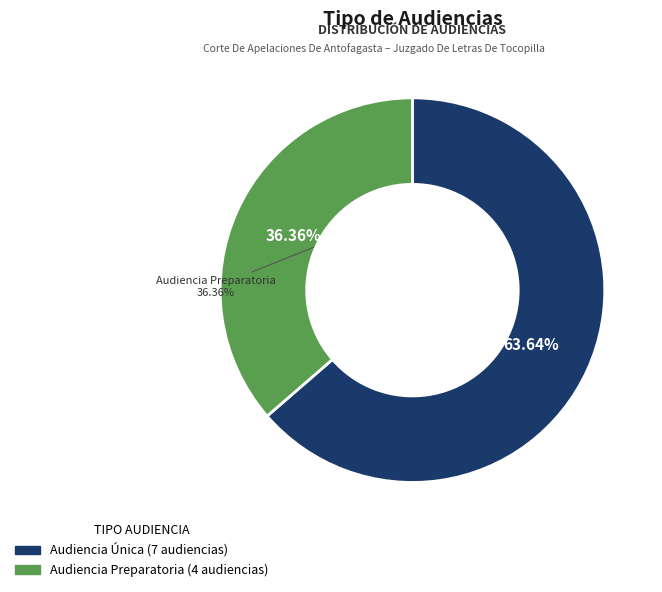

What is the total percentage of Audiencia Preparatoria and Audiencia Única?

100.0%